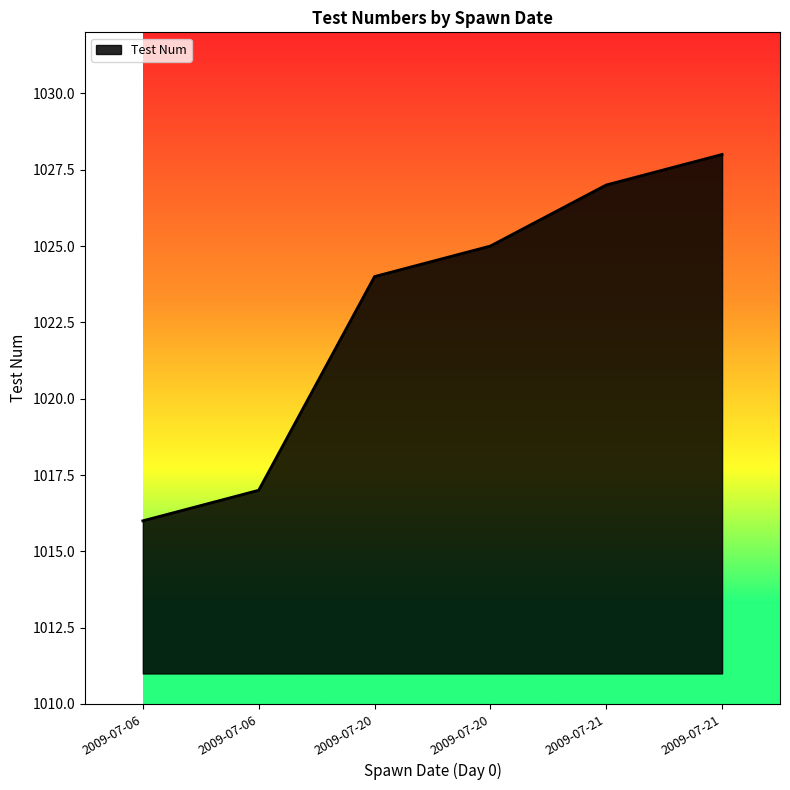

How many lines are shown in the chart?

1